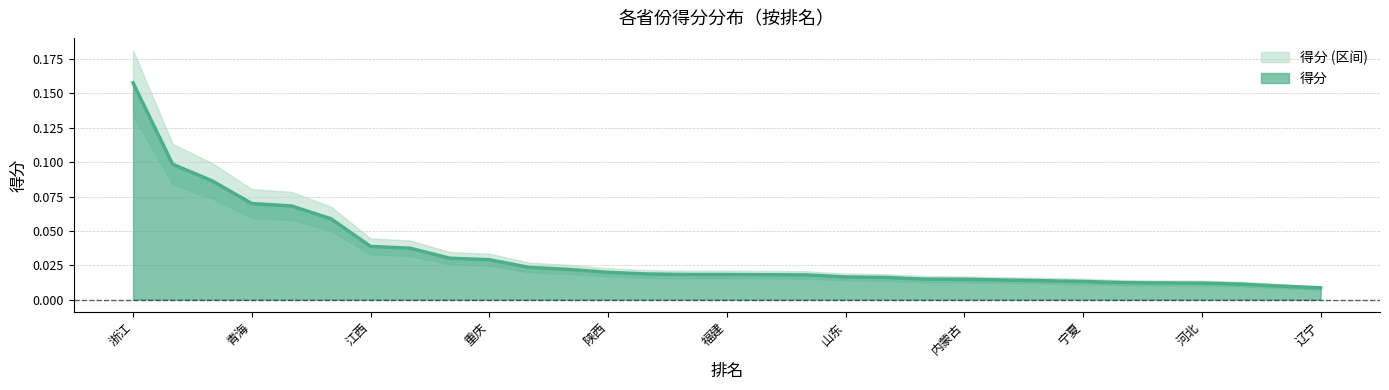

List the labels in order of value, largest first.

1, 2, 3, 4, 5, 6, 7, 8, 9, 10, 11, 12, 13, 14, 15, 16, 17, 18, 19, 20, 21, 22, 23, 24, 25, 26, 27, 28, 29, 30, 31